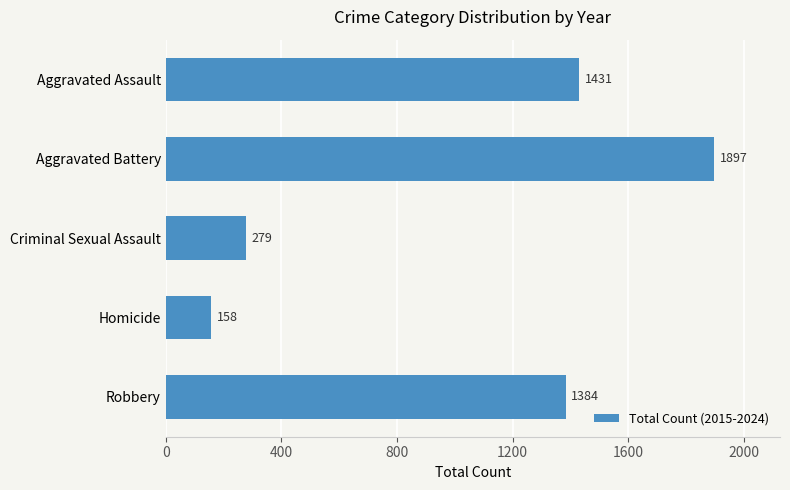

Rank the categories by value from highest to lowest.

Aggravated Battery, Aggravated Assault, Robbery, Criminal Sexual Assault, Homicide